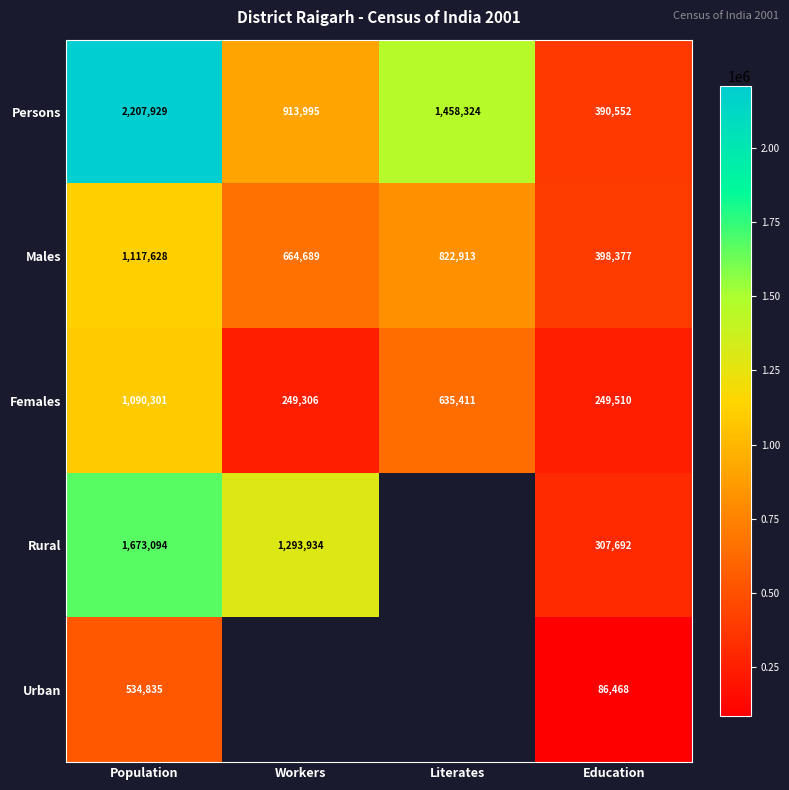

List the labels in order of Persons value, smallest first.

Education, Workers, Literates, Population